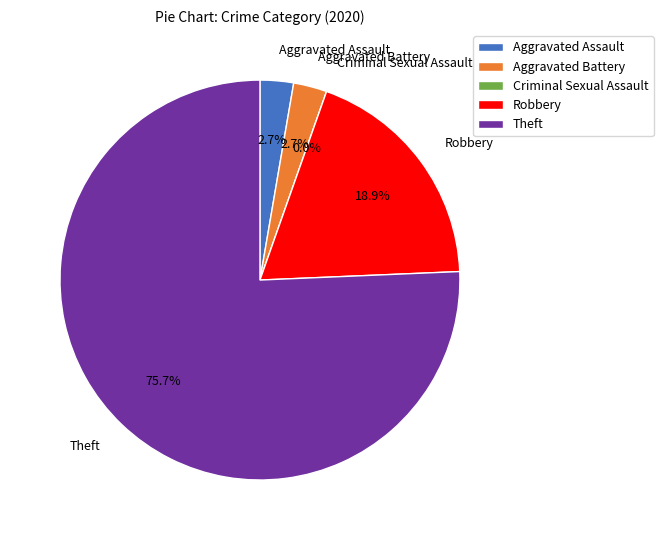

What is the largest slice in the pie chart?

Theft